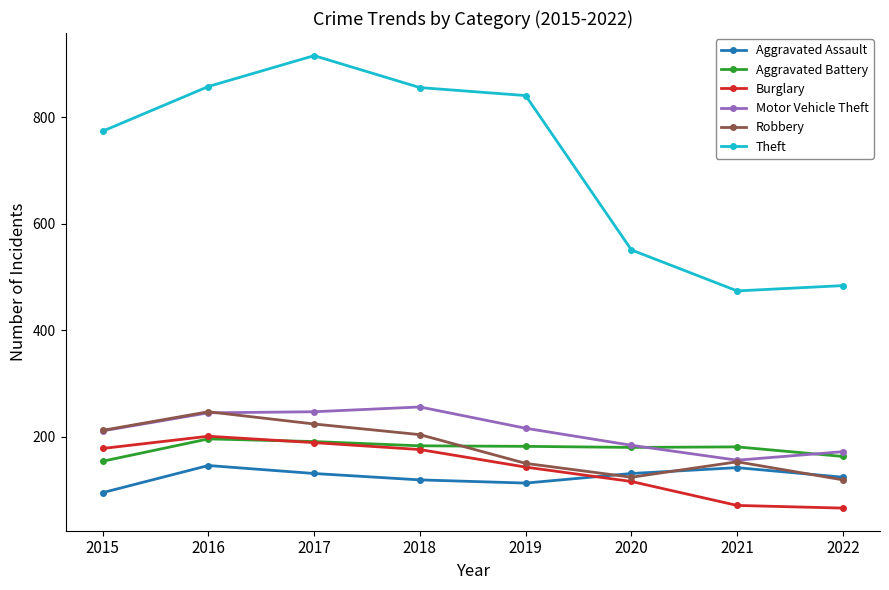

The value of Aggravated Assault at 2015 is 58. True or false?

False